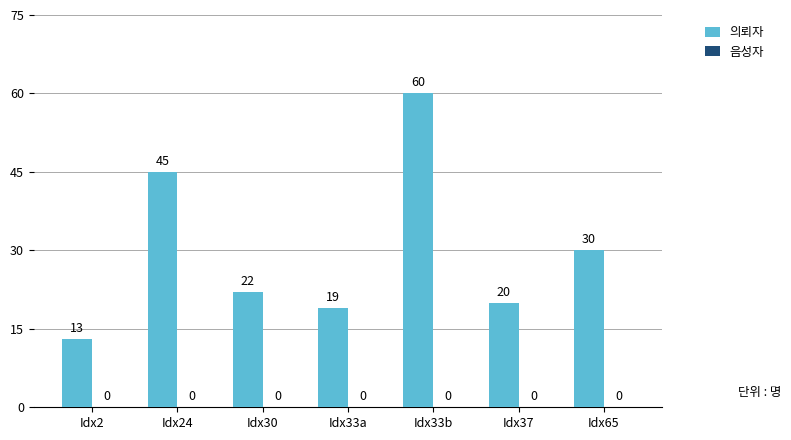

Which label corresponds to the largest value in the chart?

Idx33b